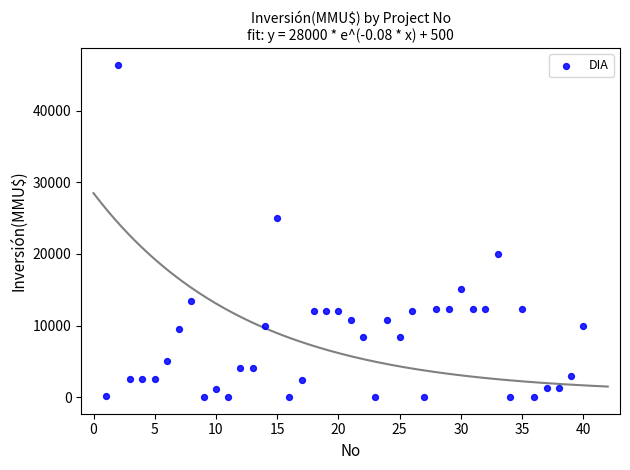

What Y value in the scatter plot is closest to 23235?

25000